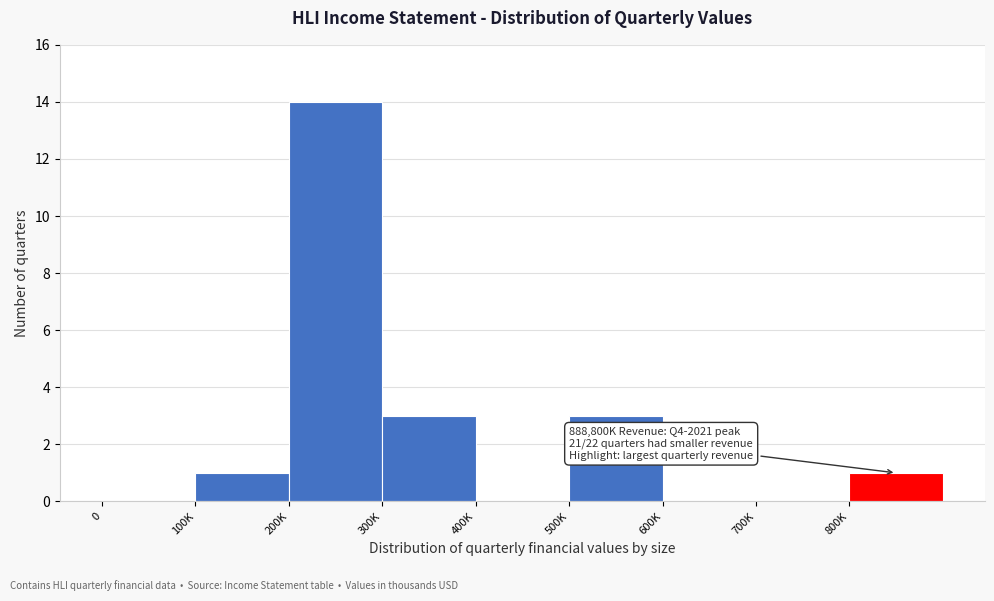

Reading left to right, list all the values displayed in this chart.

0=0	100K=1	200K=14	300K=3	400K=0	500K=3	600K=0	700K=0	800K=1